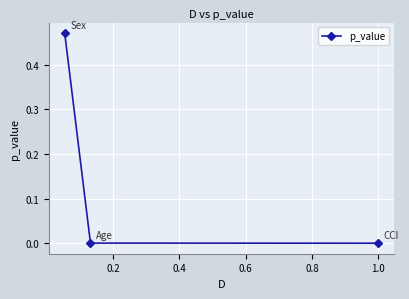

Does the chart display data point markers on the line(s)?

Yes